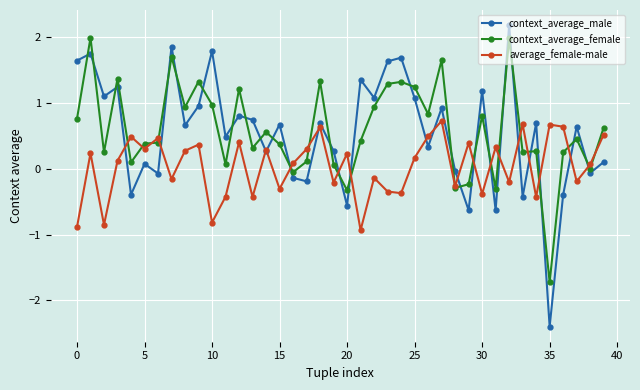

How many lines are shown in the chart?

3